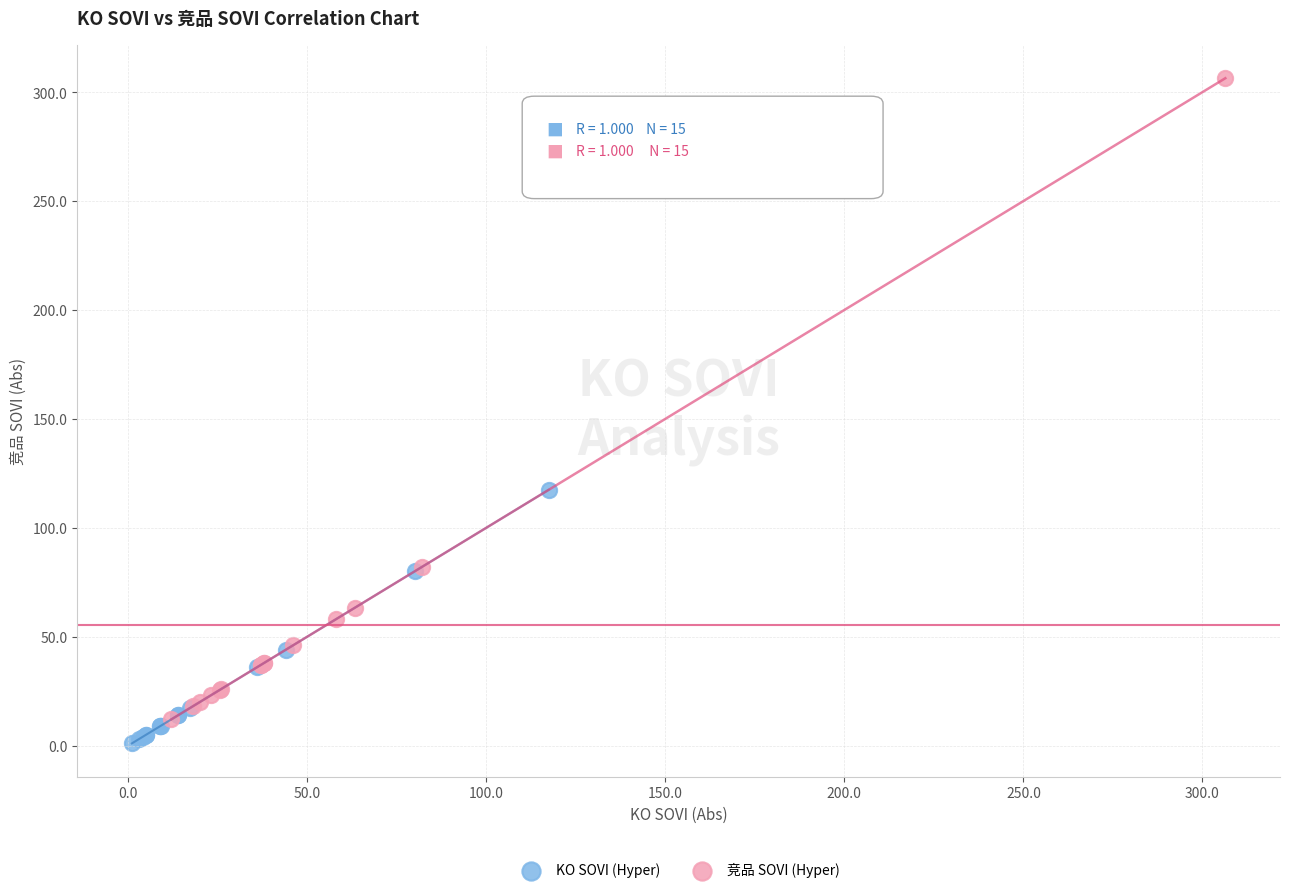

Which series has the widest spread of Y values?

竞品 SOVI (Hyper)